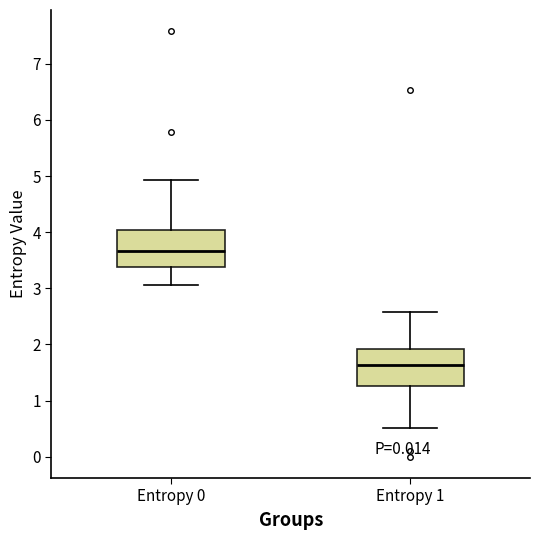

Reading left to right, transcribe this box plot: for each box, give where its median line is, the range the box spans, and where its two whiskers end, as read against the y-axis. The values are not printed on the chart, so give them approximately, as read against the axis.

Entropy 0: median 3.7, box 3.4 to 4.0, whiskers 3.1 to 4.9
Entropy 1: median 1.6, box 1.3 to 1.9, whiskers 0.5 to 2.6